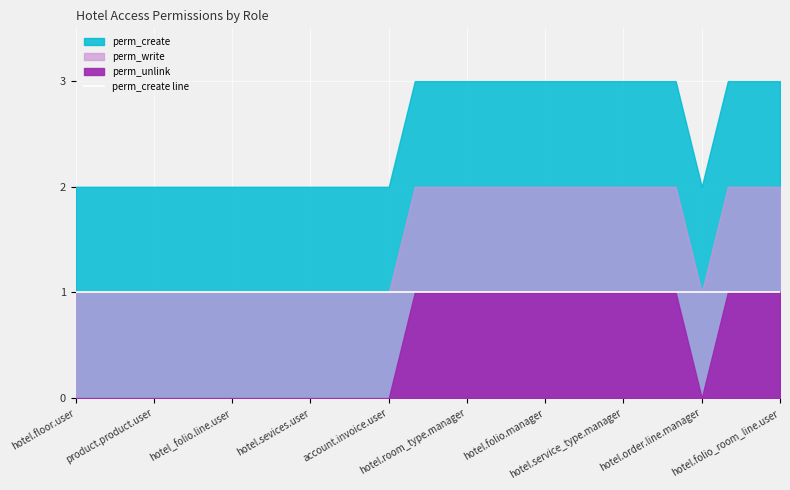

True or false: perm_unlink and perm_create cross at least once.

False